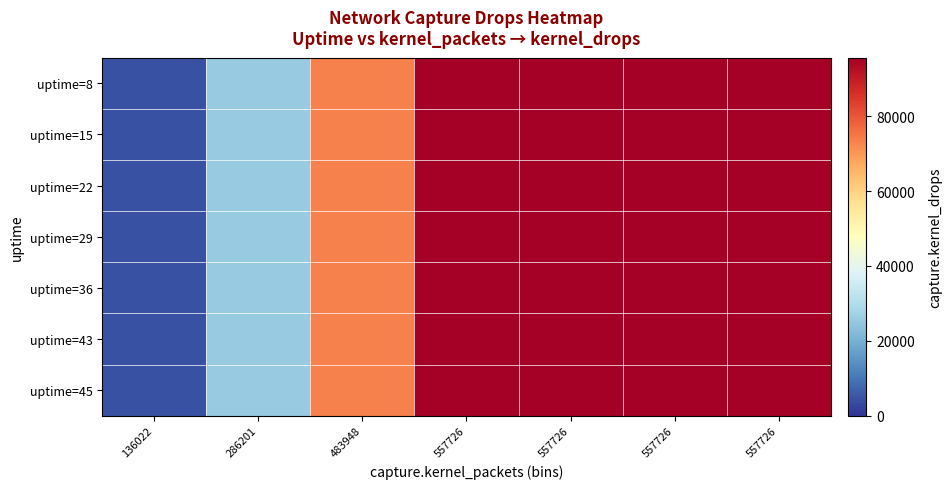

Reading left to right, what are all the values shown in this chart?

uptime=8: 136022=4173	286201=25641	483948=73425	557726=95638	557726=95638	557726=95638	557726=95638
uptime=15: 136022=4173	286201=25641	483948=73425	557726=95638	557726=95638	557726=95638	557726=95638
uptime=22: 136022=4173	286201=25641	483948=73425	557726=95638	557726=95638	557726=95638	557726=95638
uptime=29: 136022=4173	286201=25641	483948=73425	557726=95638	557726=95638	557726=95638	557726=95638
uptime=36: 136022=4173	286201=25641	483948=73425	557726=95638	557726=95638	557726=95638	557726=95638
uptime=43: 136022=4173	286201=25641	483948=73425	557726=95638	557726=95638	557726=95638	557726=95638
uptime=45: 136022=4173	286201=25641	483948=73425	557726=95638	557726=95638	557726=95638	557726=95638